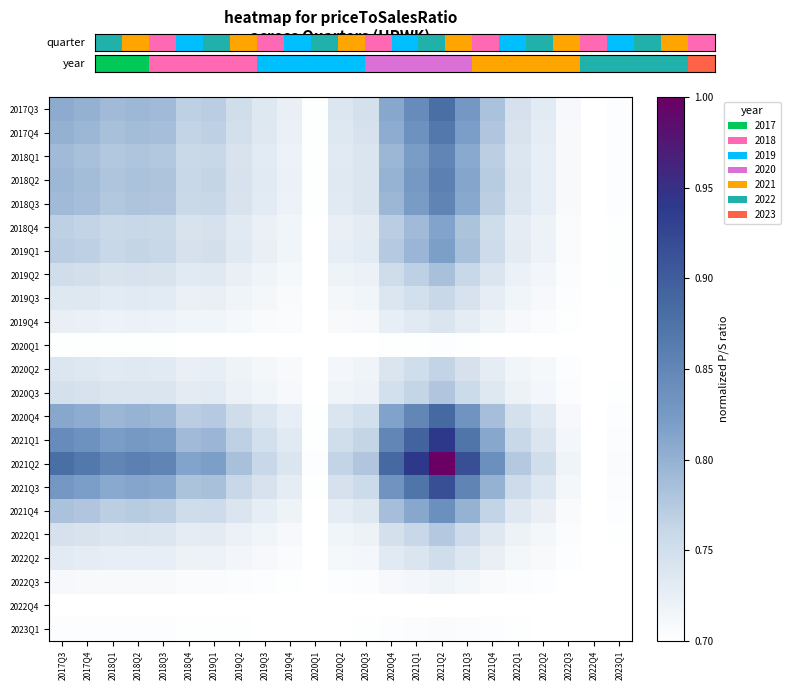

What is the spread (max minus min) of values at 2017Q3?

0.2